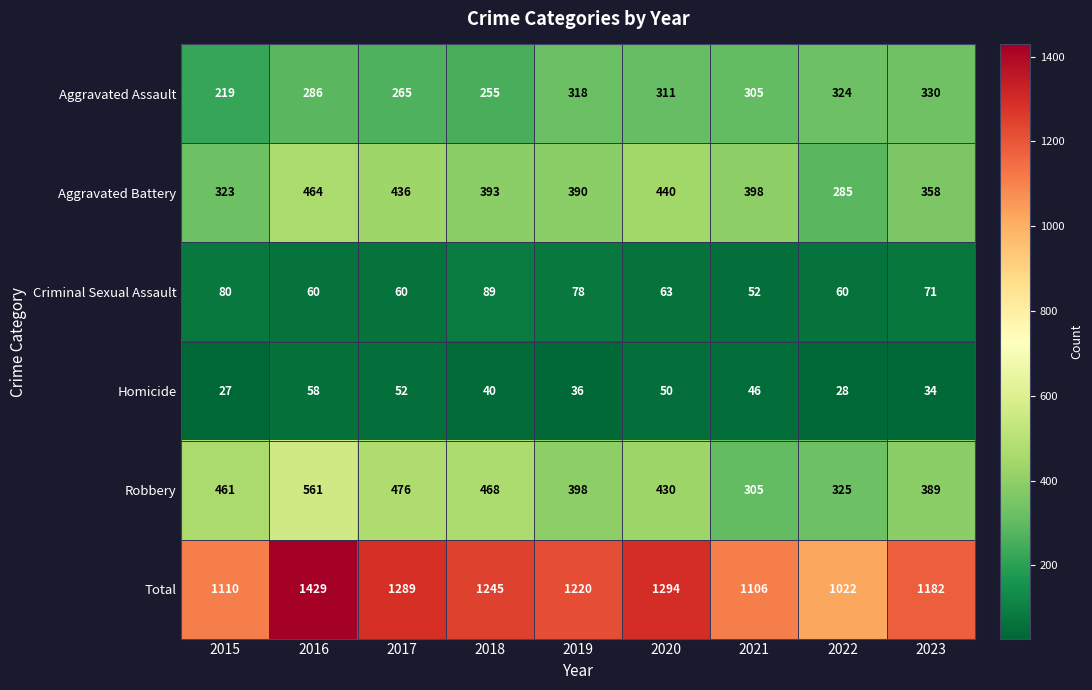

At how many categories does at least one series exceed 1296?

1